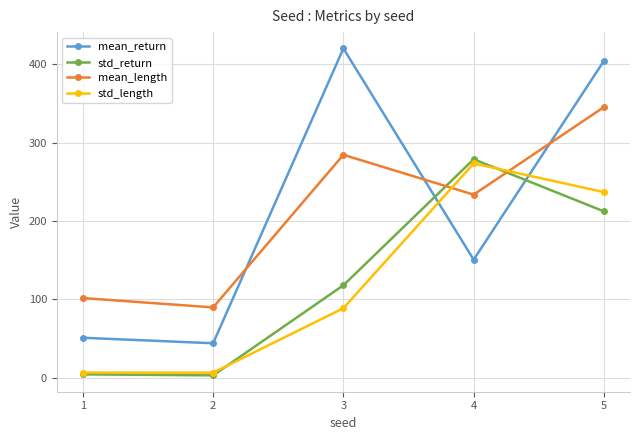

Is it true that mean_return equals 404.5 at 5?

True